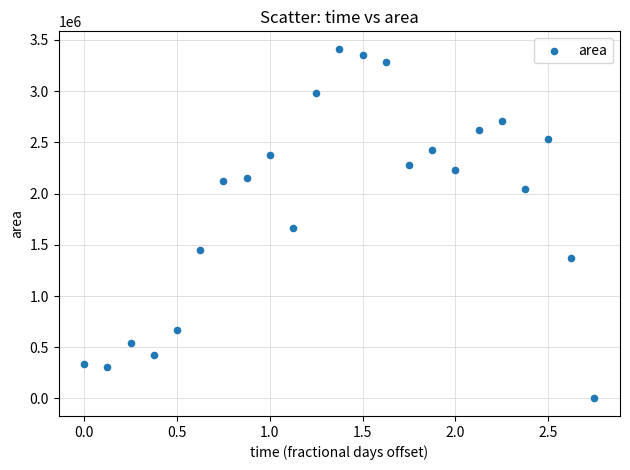

What Y value in the scatter plot is closest to 1706875?

1666250